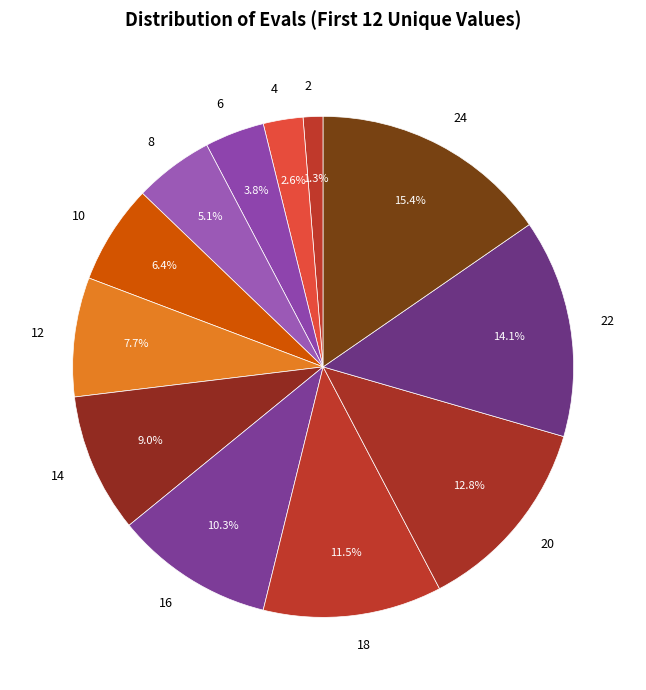

Is there a majority slice in this chart?

No